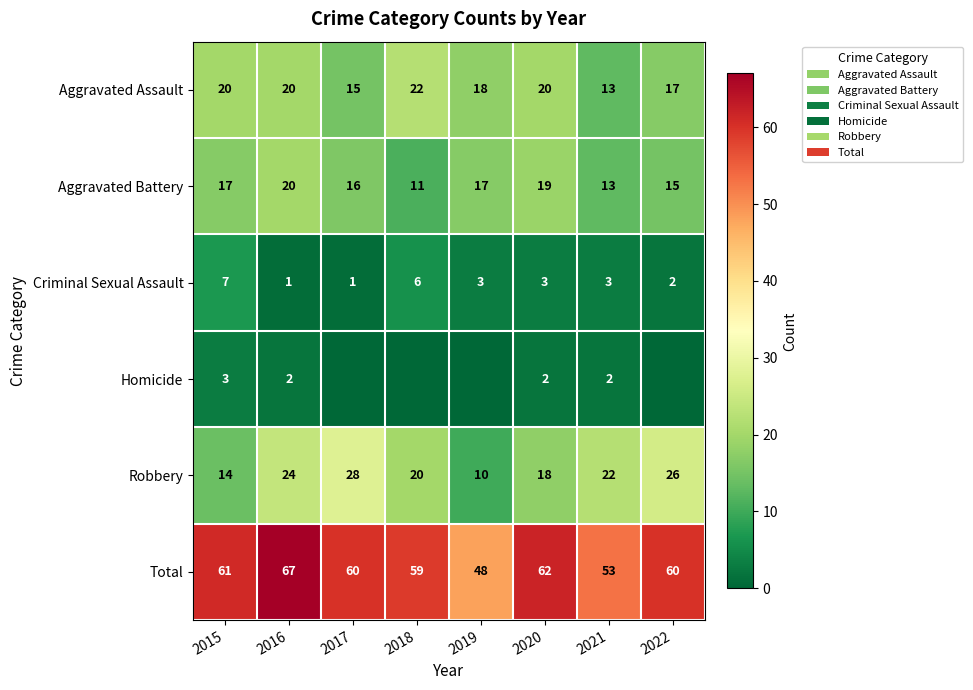

What is the greatest value displayed?

67